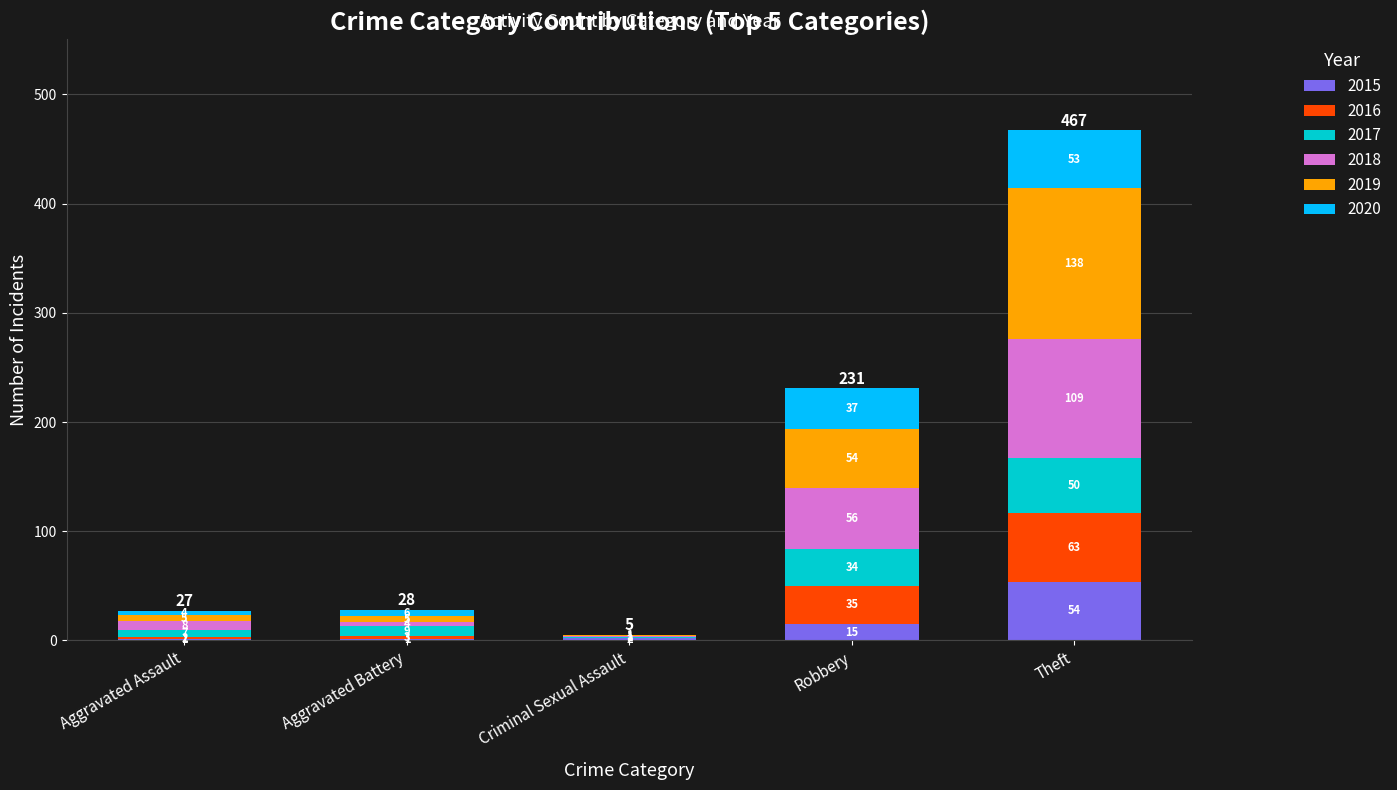

Reading left to right, transcribe the values for 2015.

Aggravated Assault=1	Aggravated Battery=1	Criminal Sexual Assault=2	Robbery=15	Theft=54